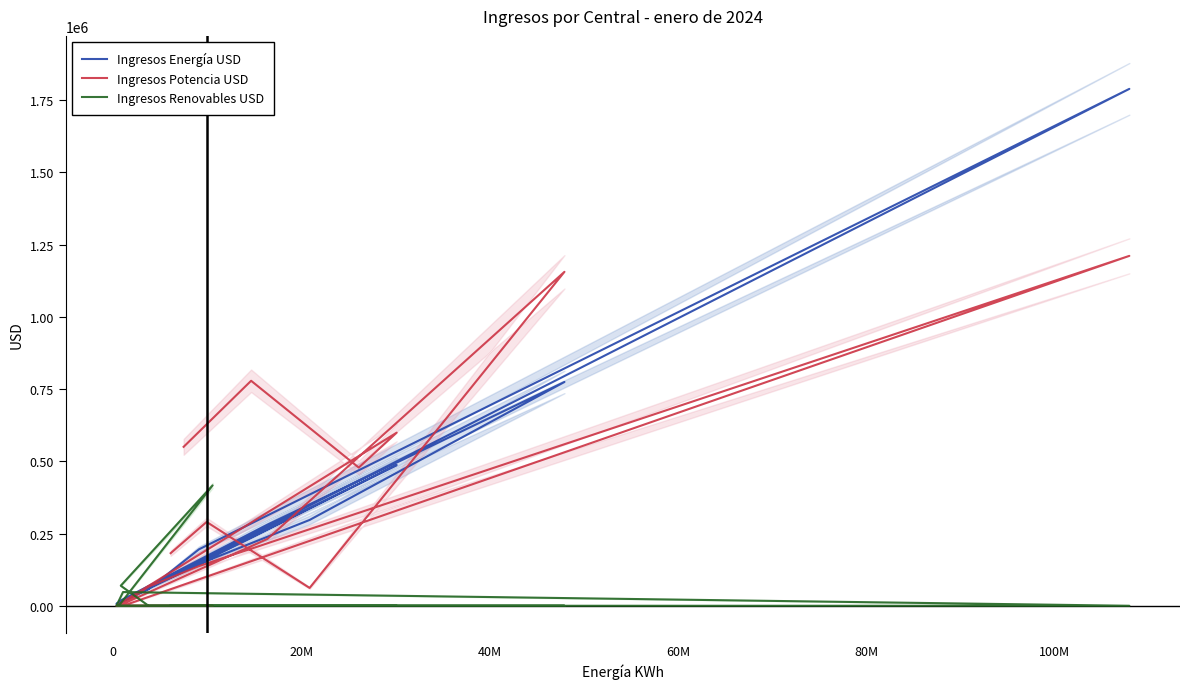

True or false: Ingresos Potencia USD and Ingresos Renovables USD cross at least once.

True